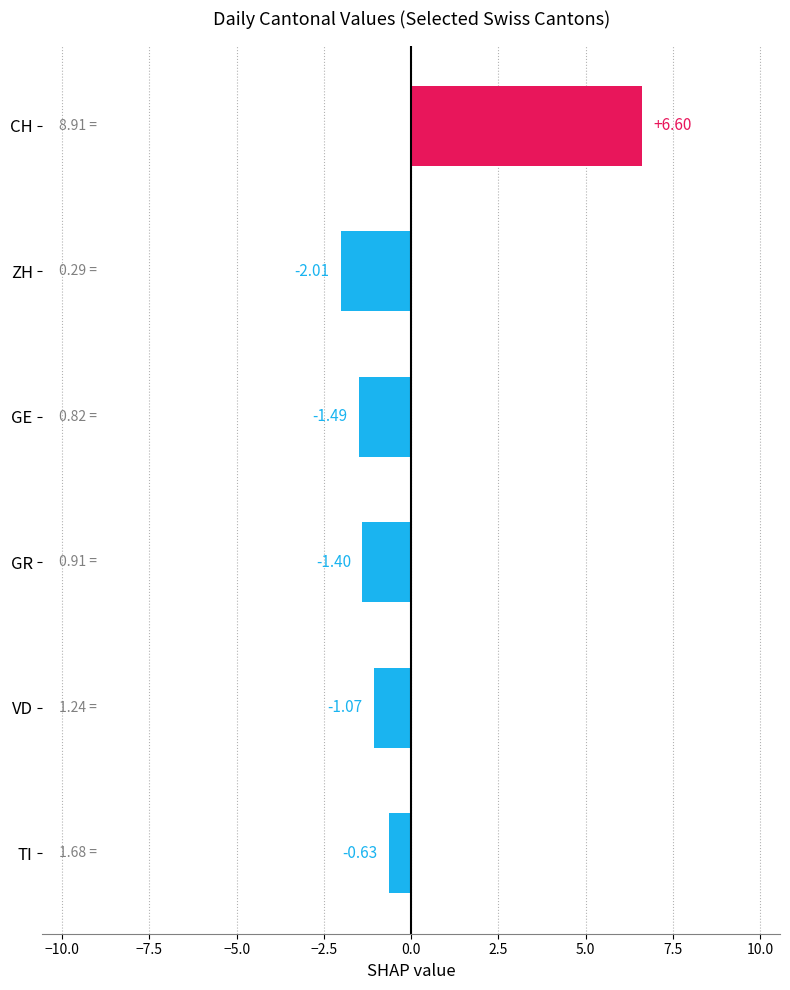

What is the label of the 4th bar from the bottom?

GE